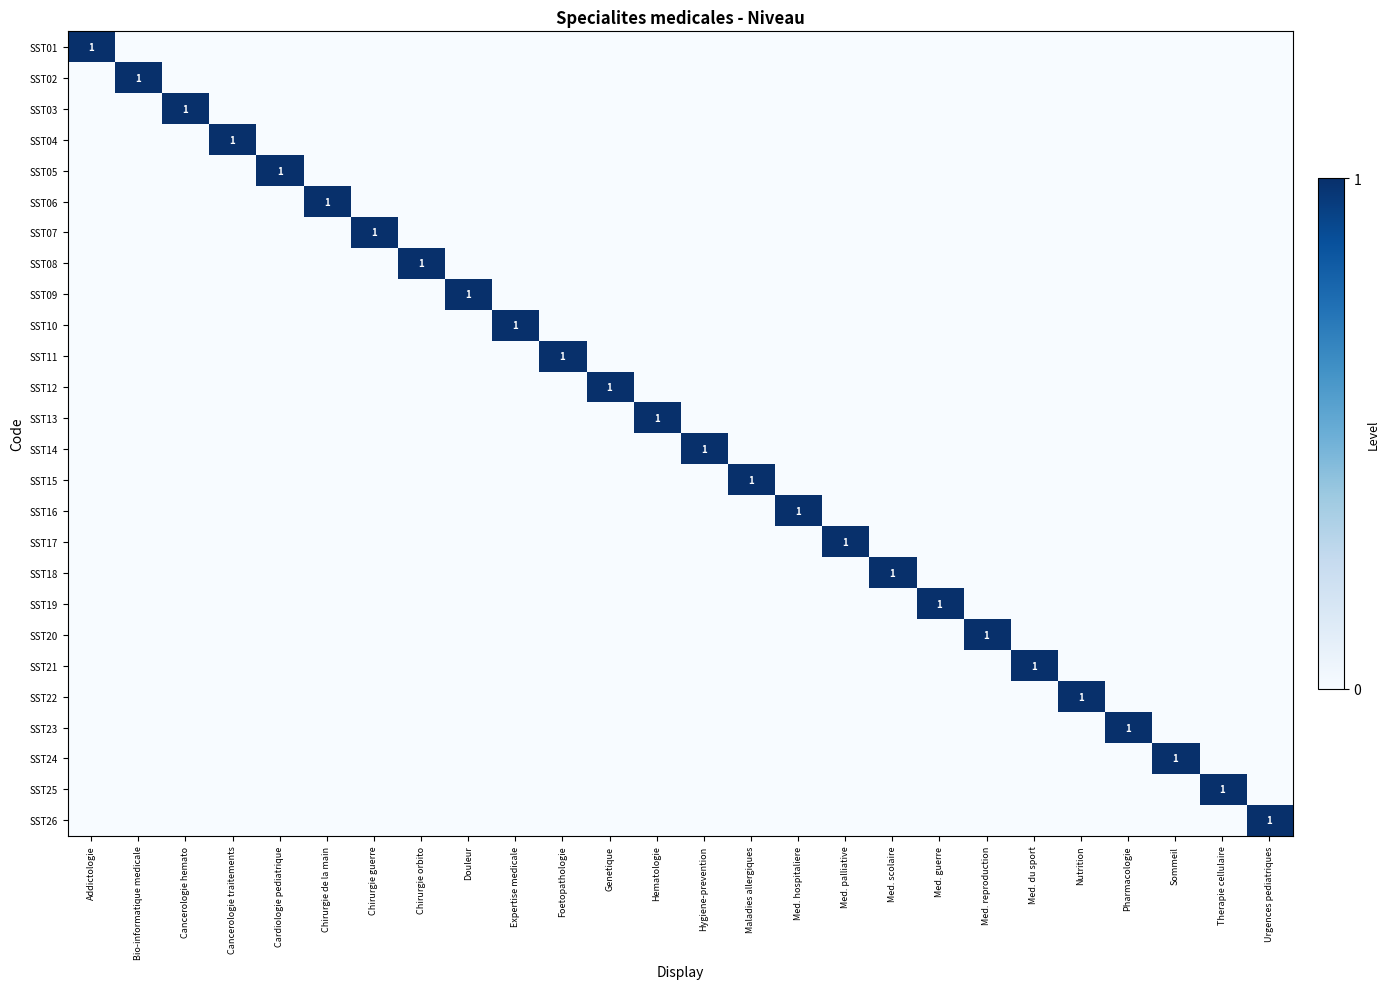

What is the maximum value shown in the chart?

1